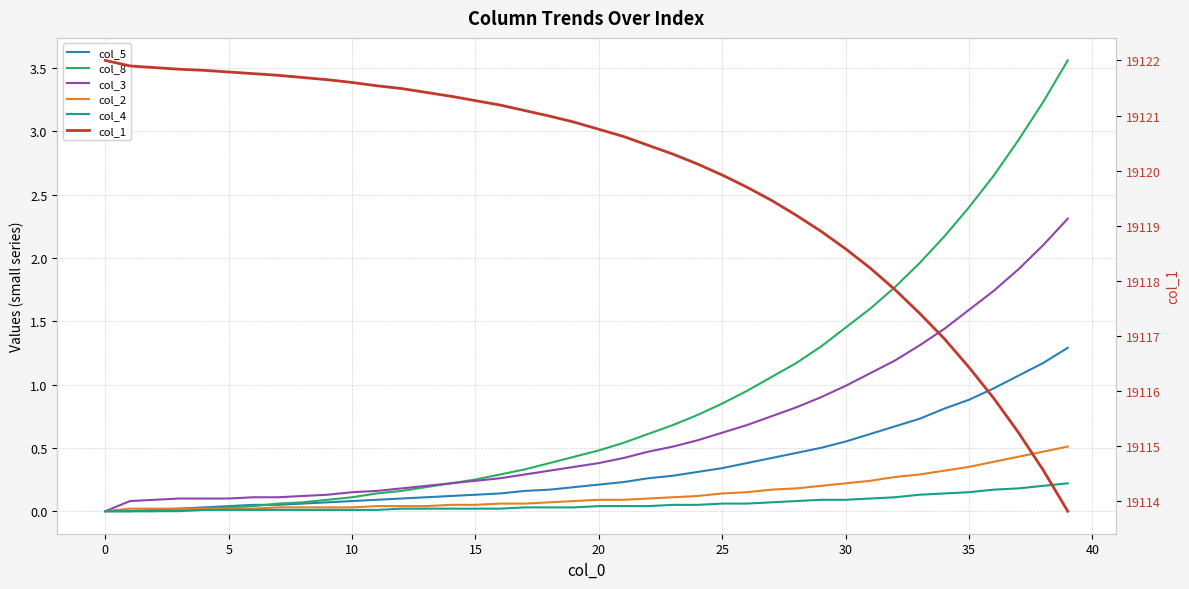

True or false: col_1 has a value of 31172.8 at 33.

False